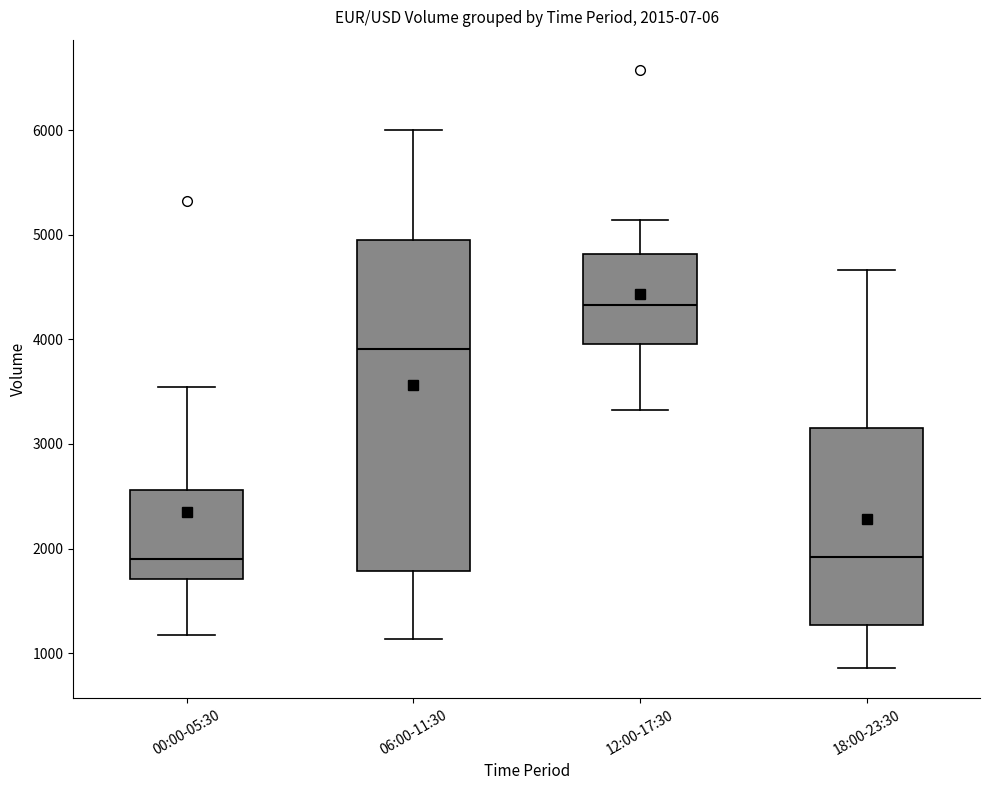

Comparing the boxes themselves (not the whiskers), which one is the tallest?

06:00-11:30